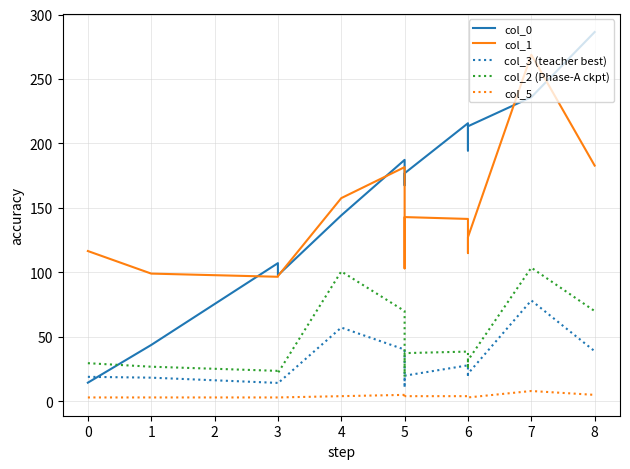

What is the difference between the second highest and second lowest values in the col_5 series?

2.0